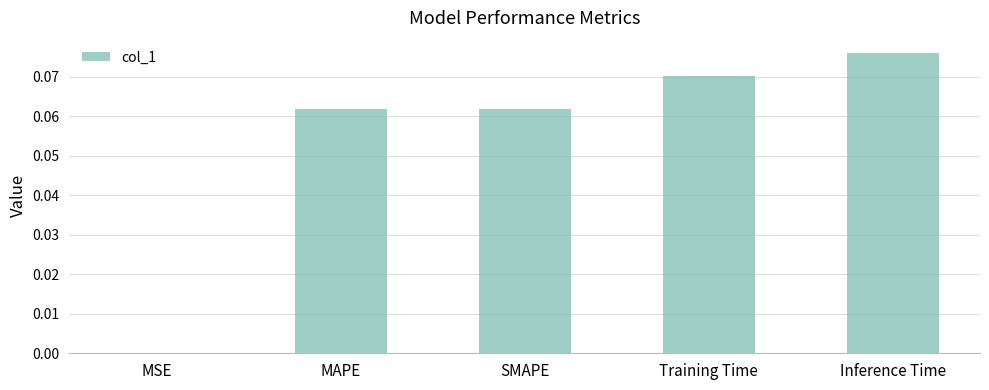

At which category does the chart reach its peak across all series?

Inference Time